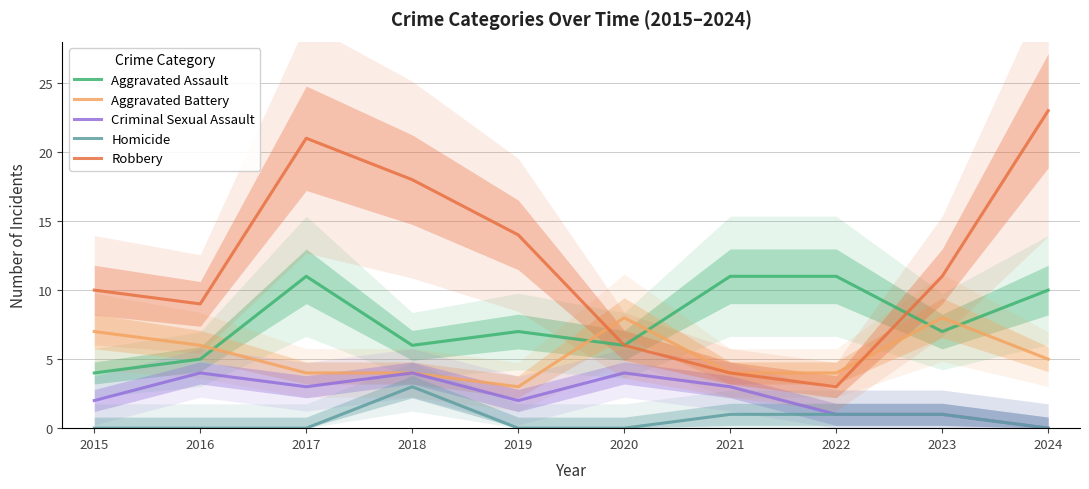

True or false: Criminal Sexual Assault has a value of 2 at 2019.

True